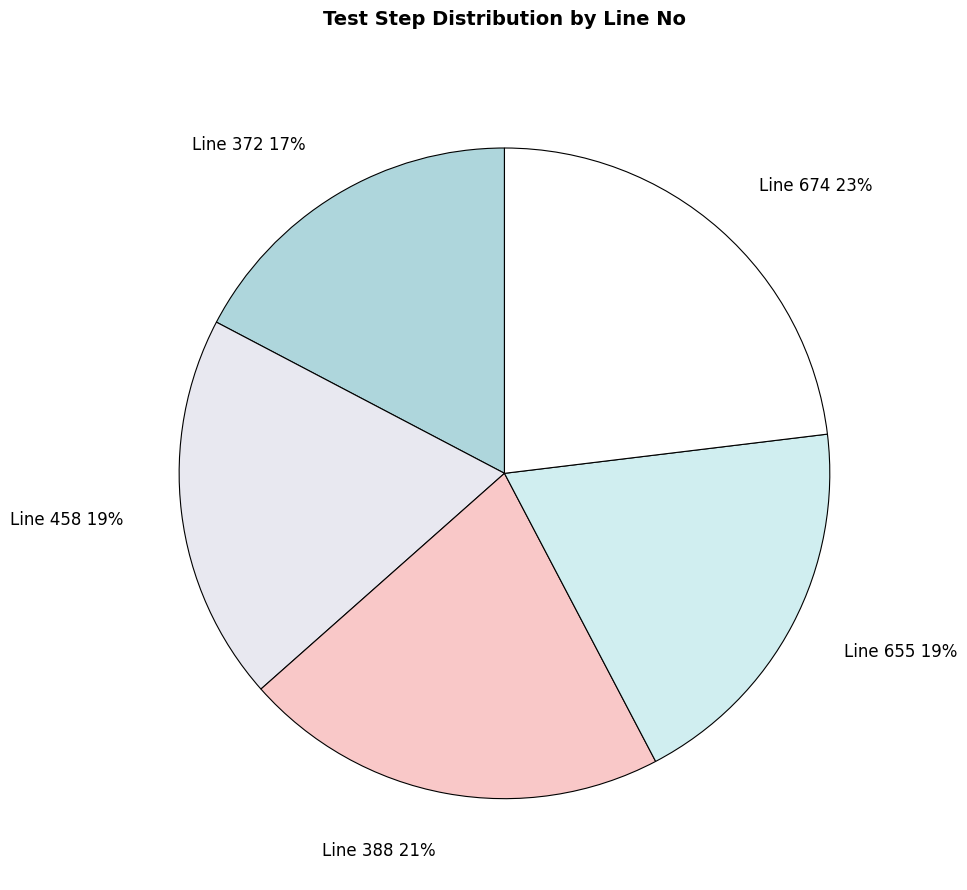

Do Line 674 and Line 372 together represent more than half of the pie?

No